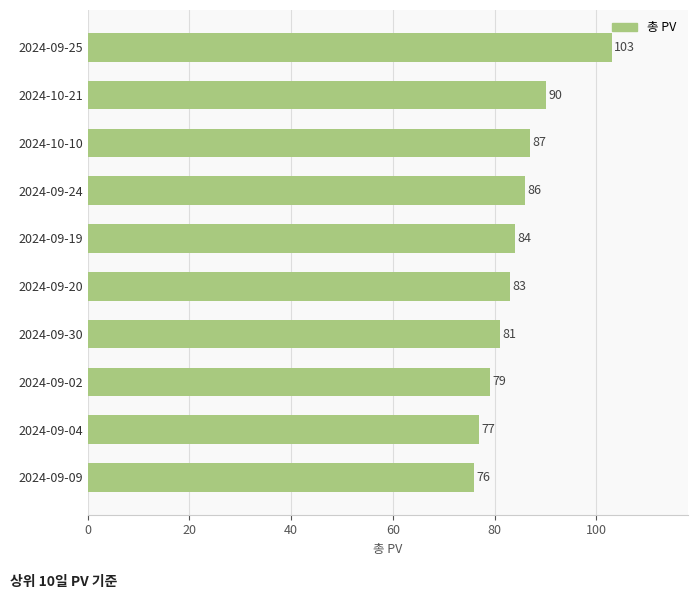

What is the average value?

85